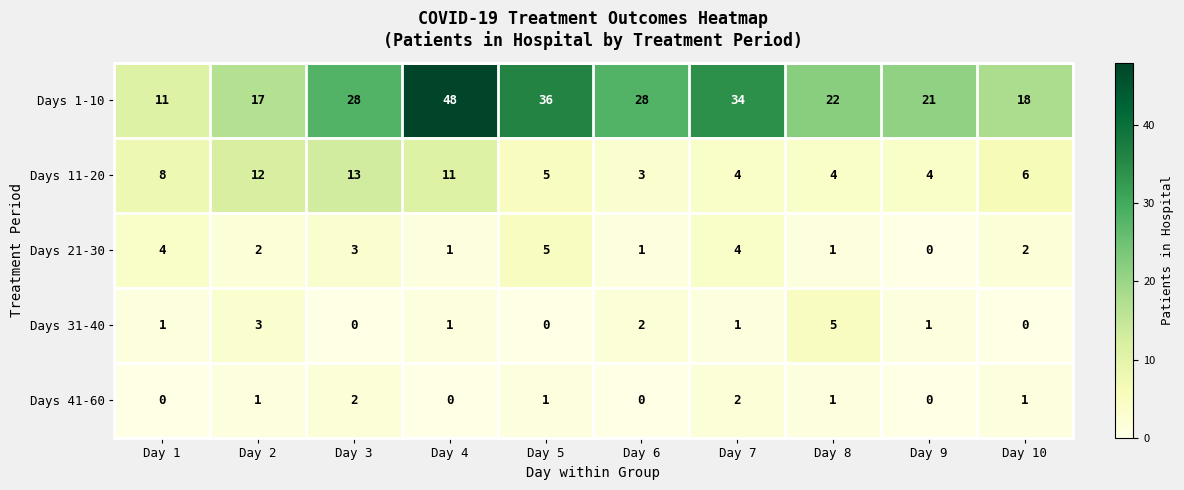

What is the average value of the Days 11-20 series?

7